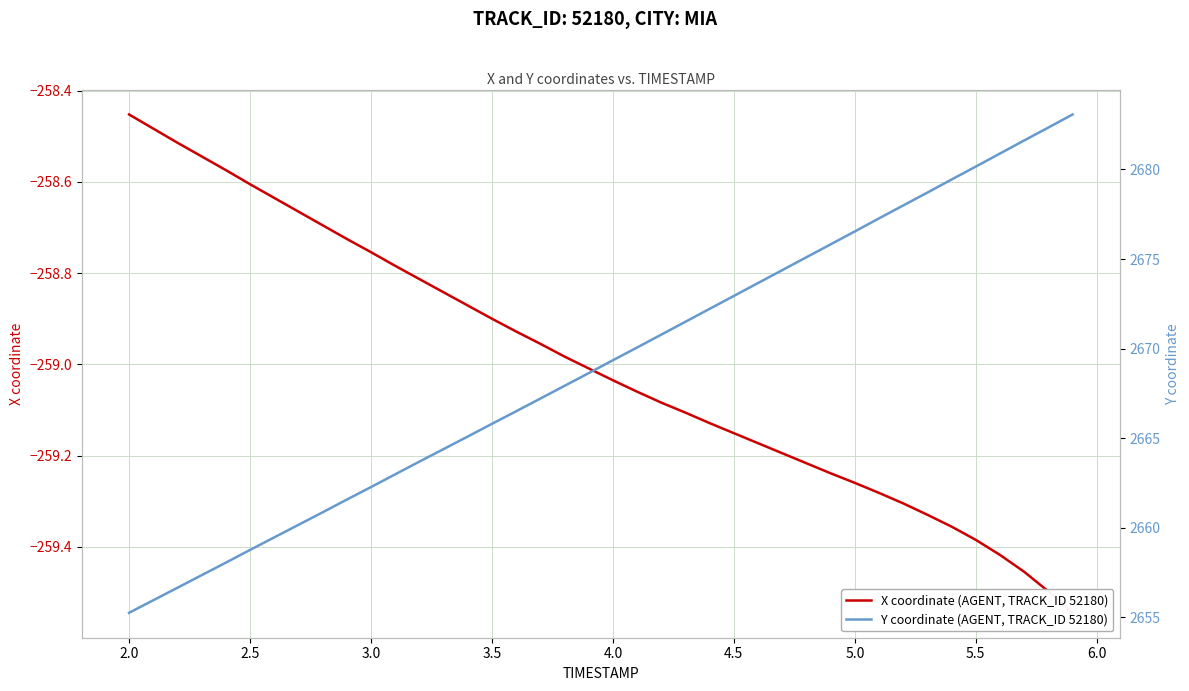

Does the chart have visible grid lines?

Yes